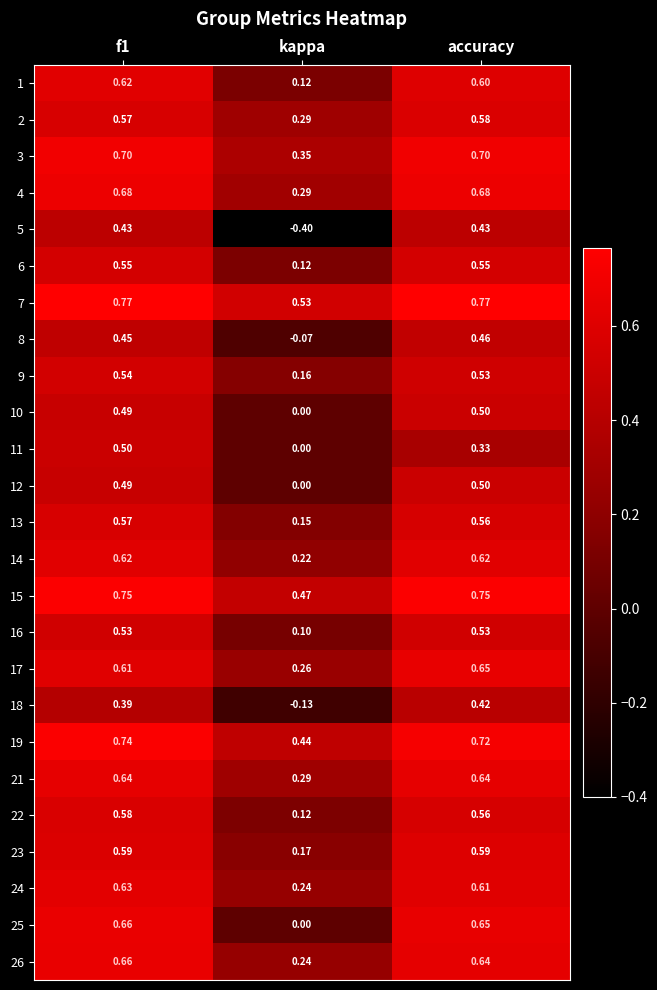

Which series has the largest range (max minus min)?

5